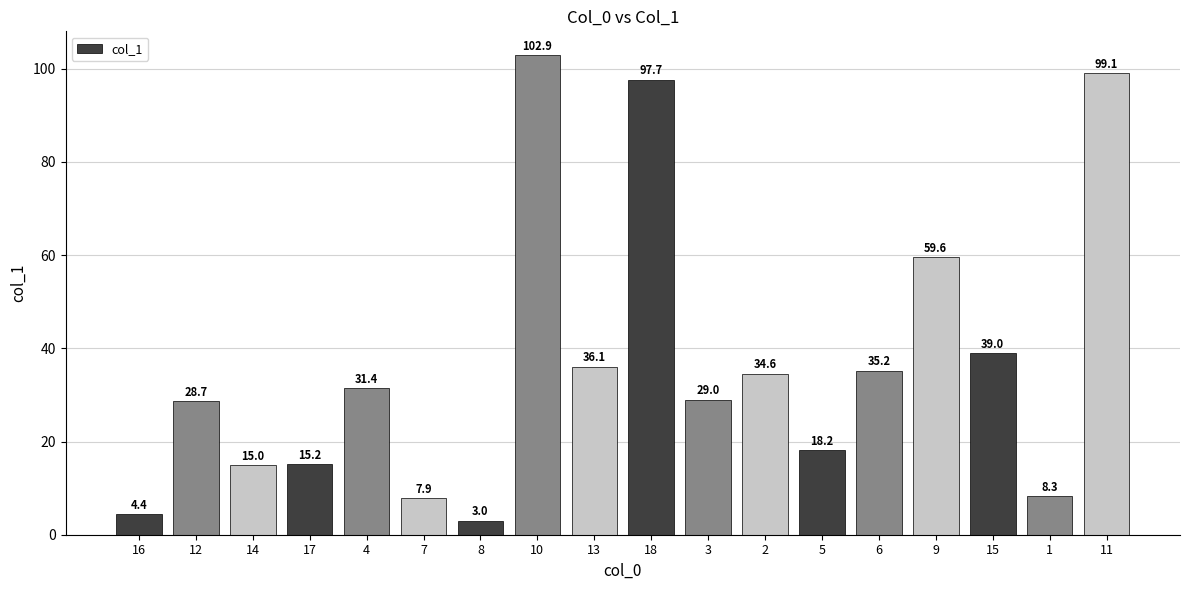

What is the change in value from 12 to 3?

+0.3